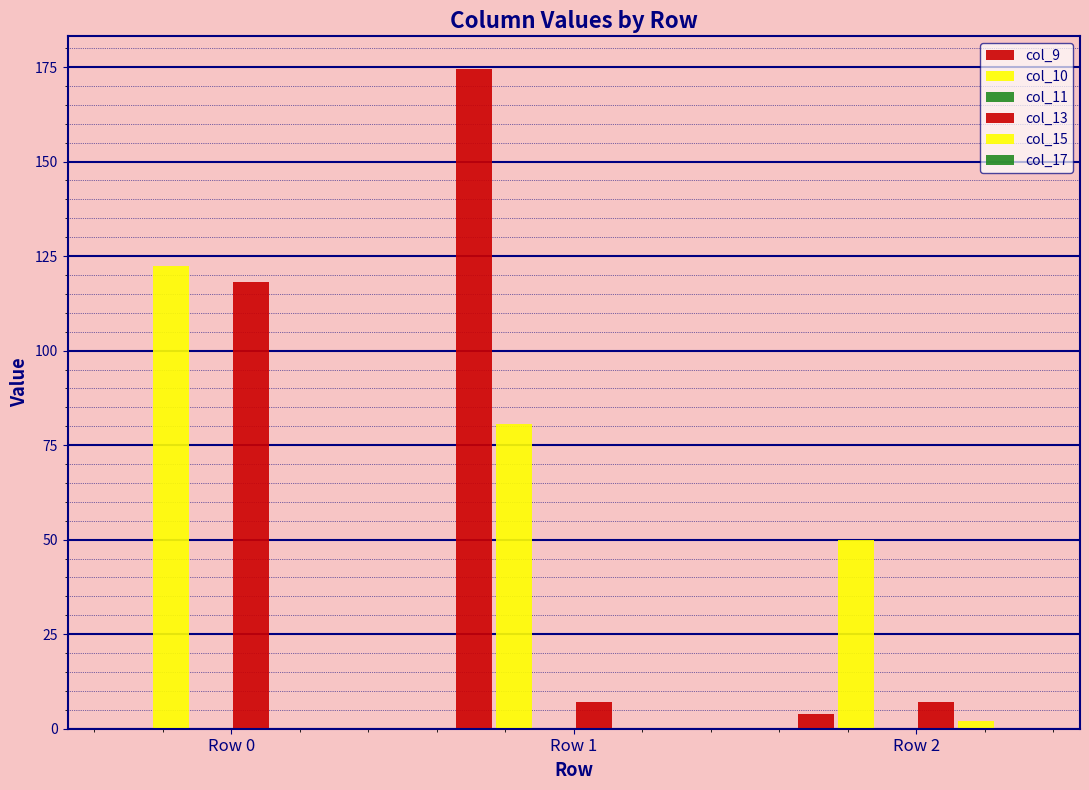

Count the number of data series in this chart.

4